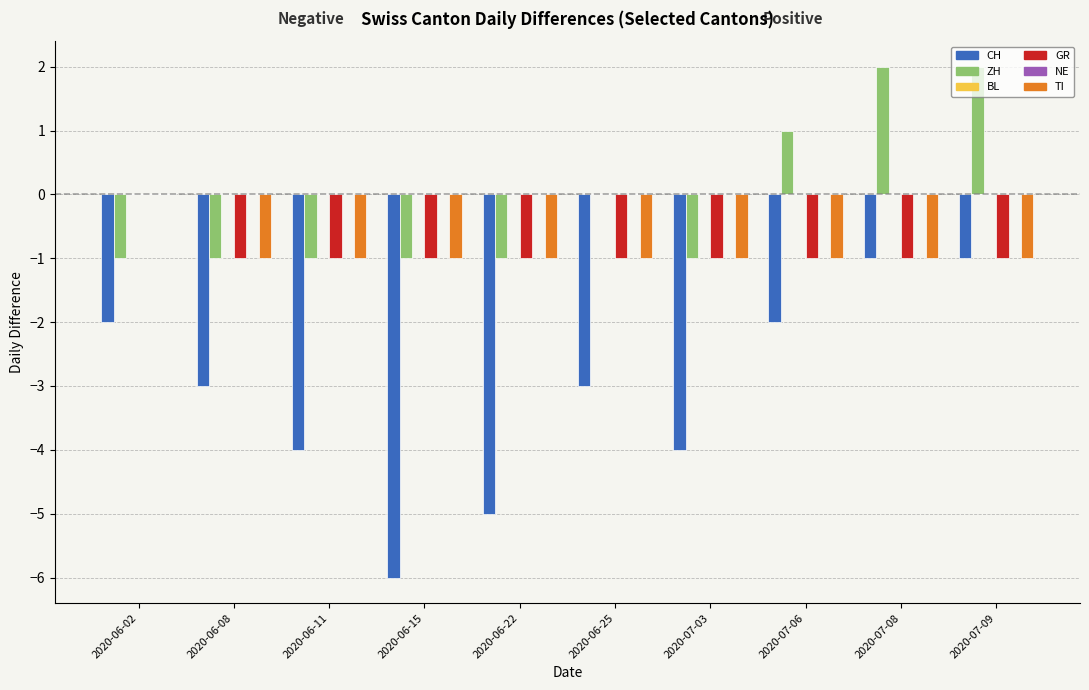

Is the value of TI at 2020-07-06 greater than the value of ZH at 2020-06-11?

No